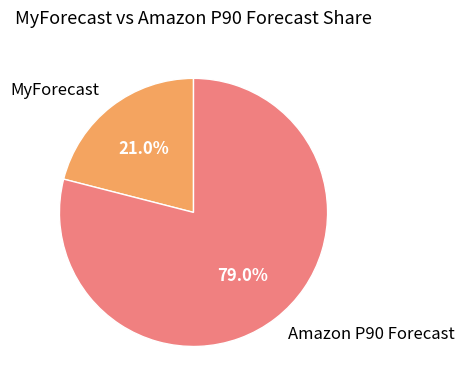

How many slices are in this pie chart?

2